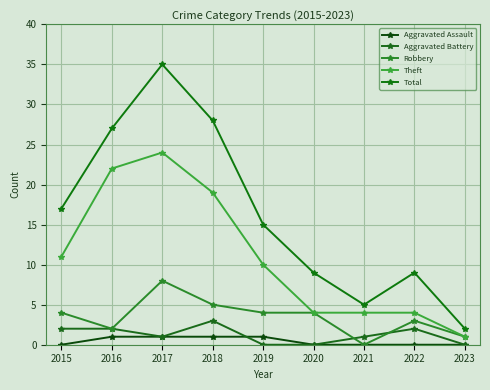

True or false: Aggravated Assault has more than 1 interior local peaks.

False